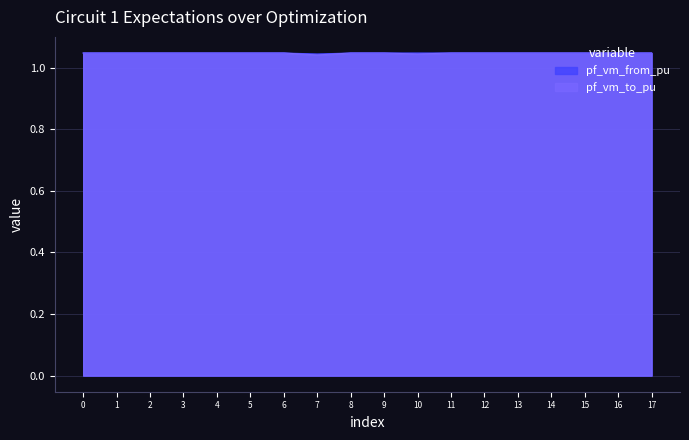

What is the total value across all series at 2?

2.1